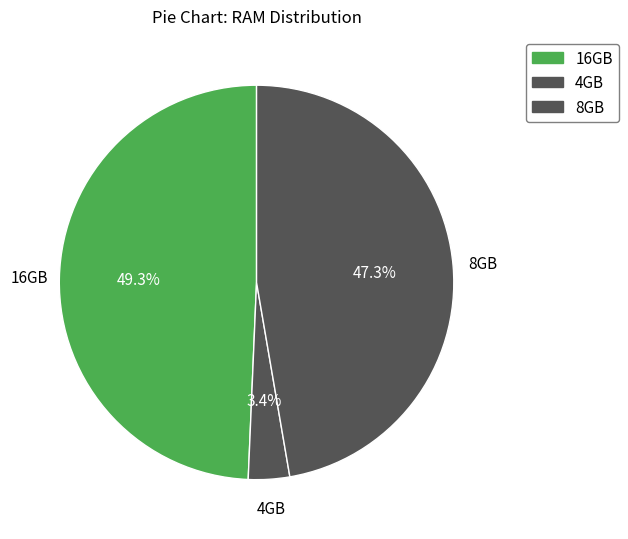

Count the number of slices in the pie.

3